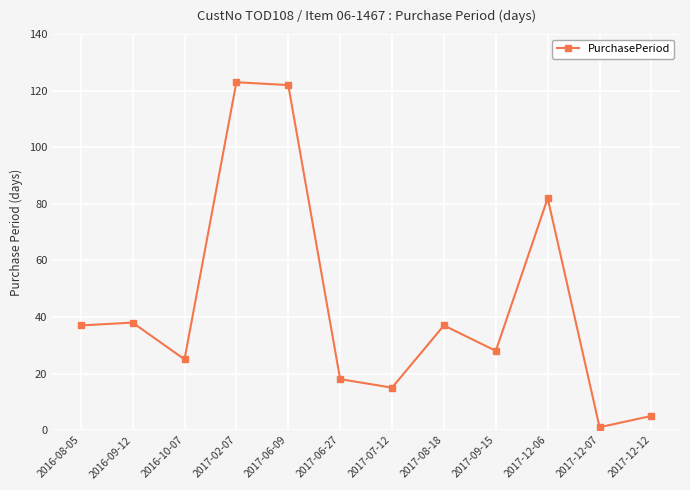

What position from the right is 2016-10-07?

10